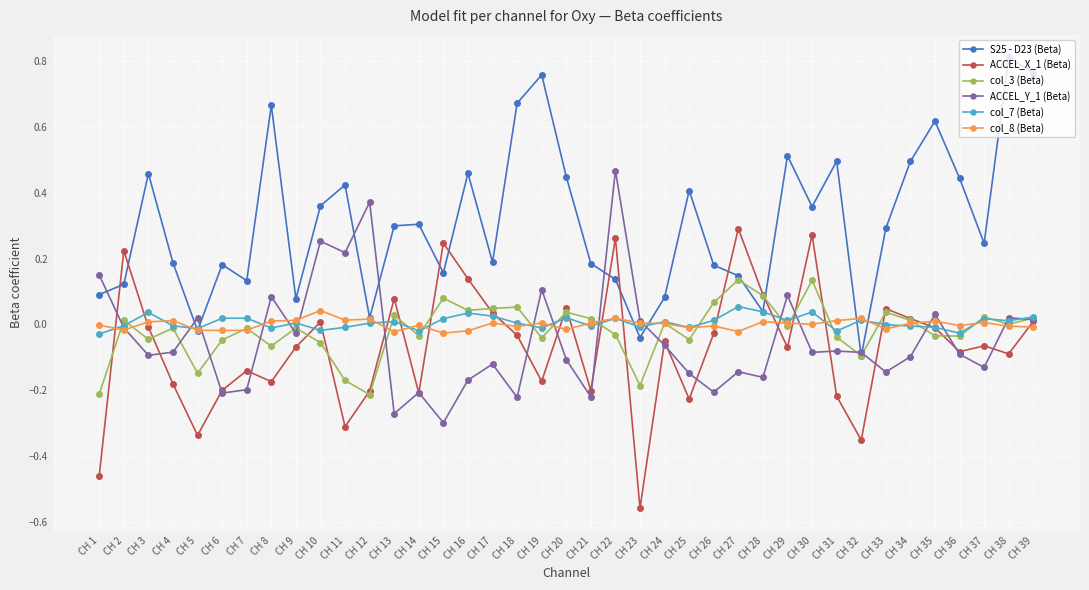

Where do S25 - D23 (Beta) and ACCEL_X_1 (Beta) first cross each other?

CH 1 and CH 2